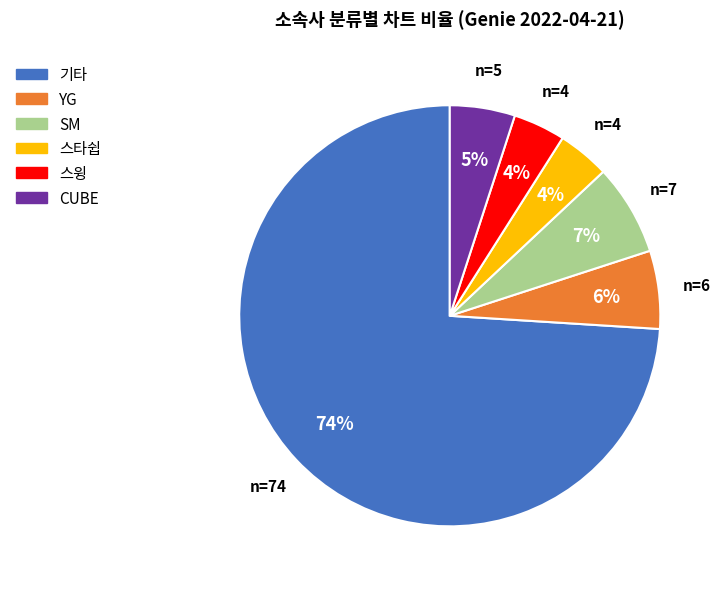

True or false: 기타 accounts for 59% of the total.

False